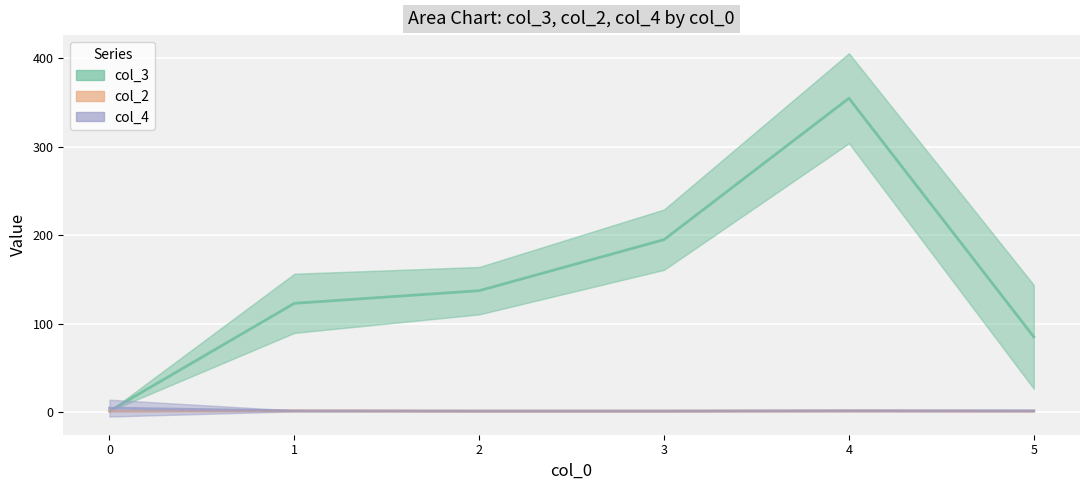

Where is col_3 nearest to the value 178?

3